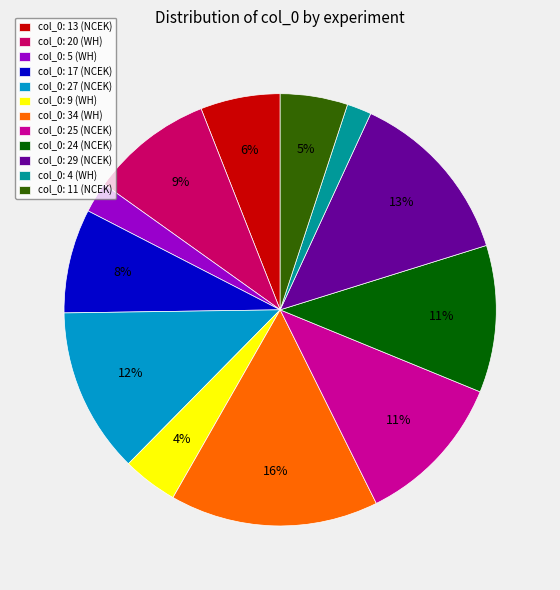

To the nearest percent, what portion does col_0: 4 (WH) represent?

2%